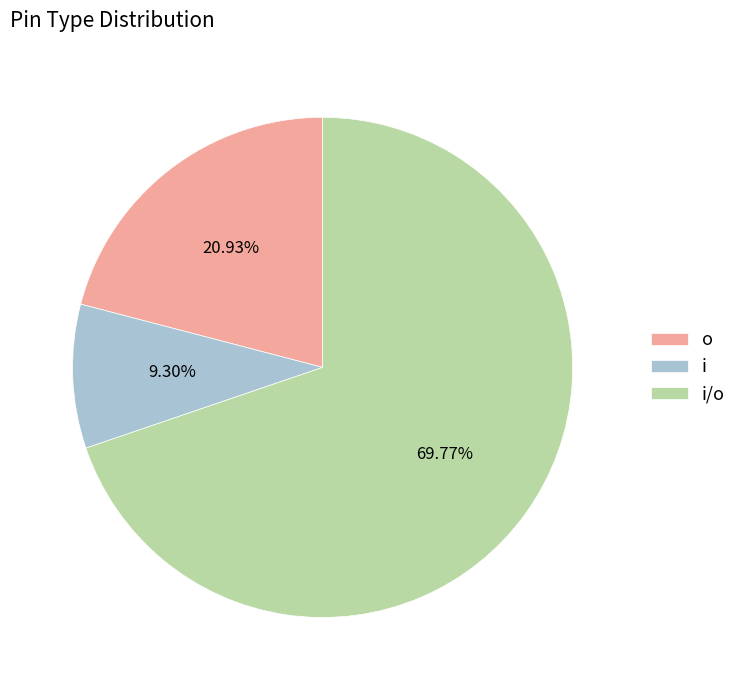

To the nearest percent, what is the combined percentage of i/o and i?

79%